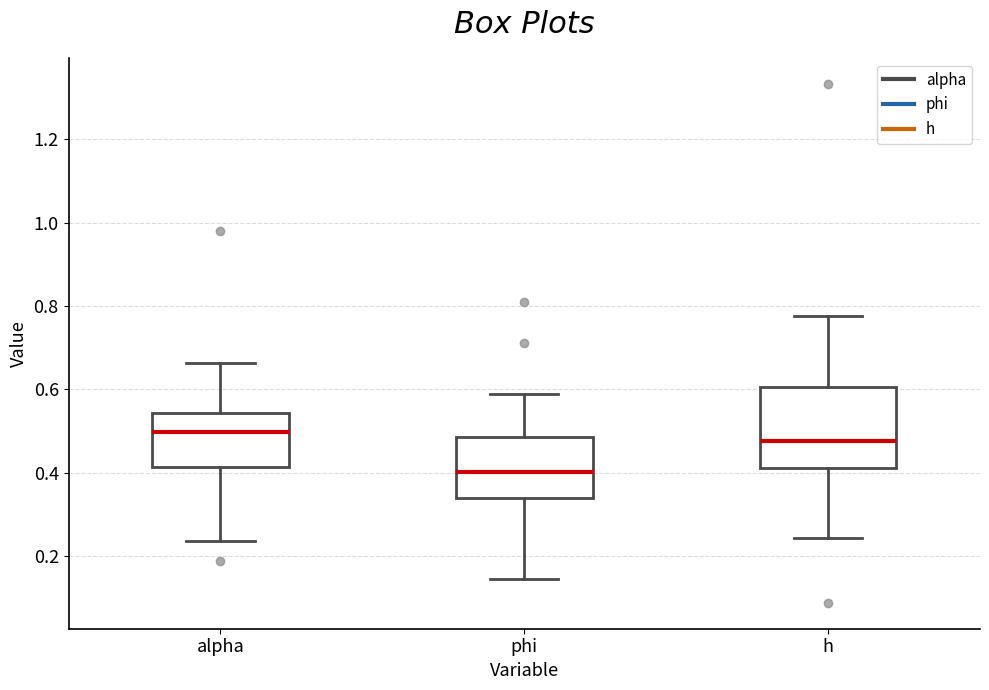

Reading left to right, transcribe this box plot: for each box, give where its median line is, the range the box spans, and where its two whiskers end, as read against the y-axis. The values are not printed on the chart, so give them approximately, as read against the axis.

alpha: median 0.50, box 0.42 to 0.54, whiskers 0.24 to 0.66
phi: median 0.40, box 0.34 to 0.48, whiskers 0.14 to 0.58
h: median 0.48, box 0.42 to 0.60, whiskers 0.24 to 0.78